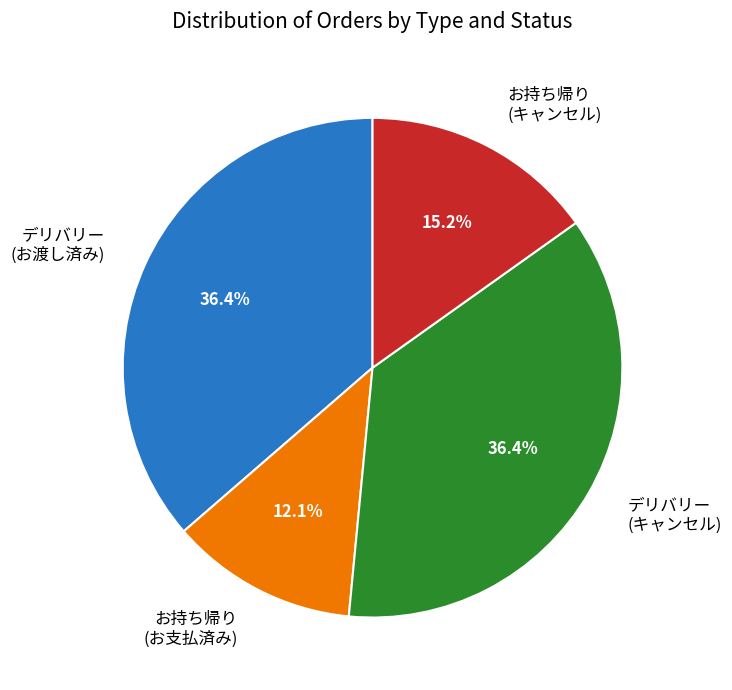

Is there any slice that represents more than half of the pie?

No